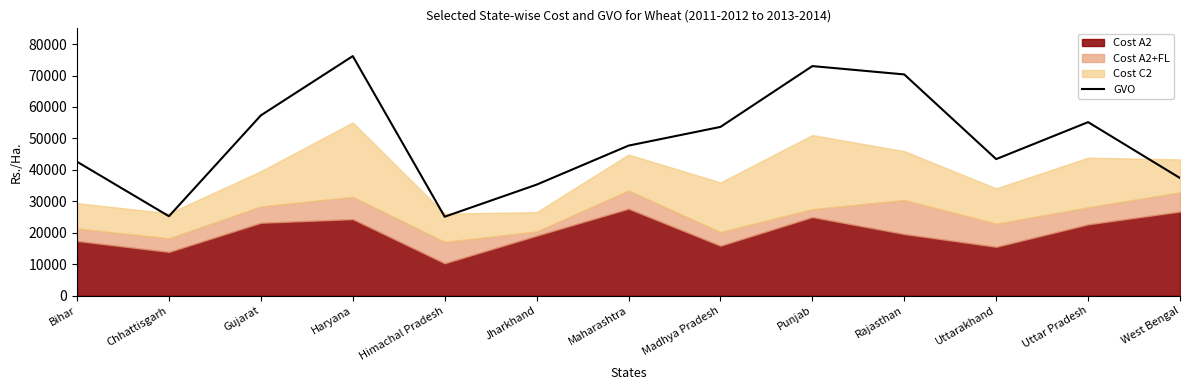

Where does the data first go above 47710?

Gujarat